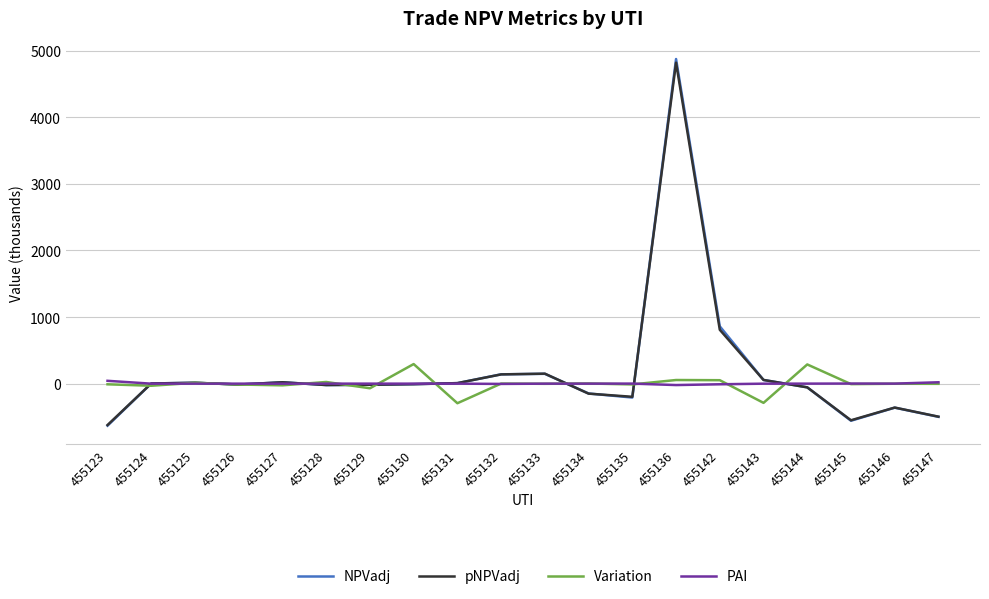

Which category has the highest value in the NPVadj series?

455136